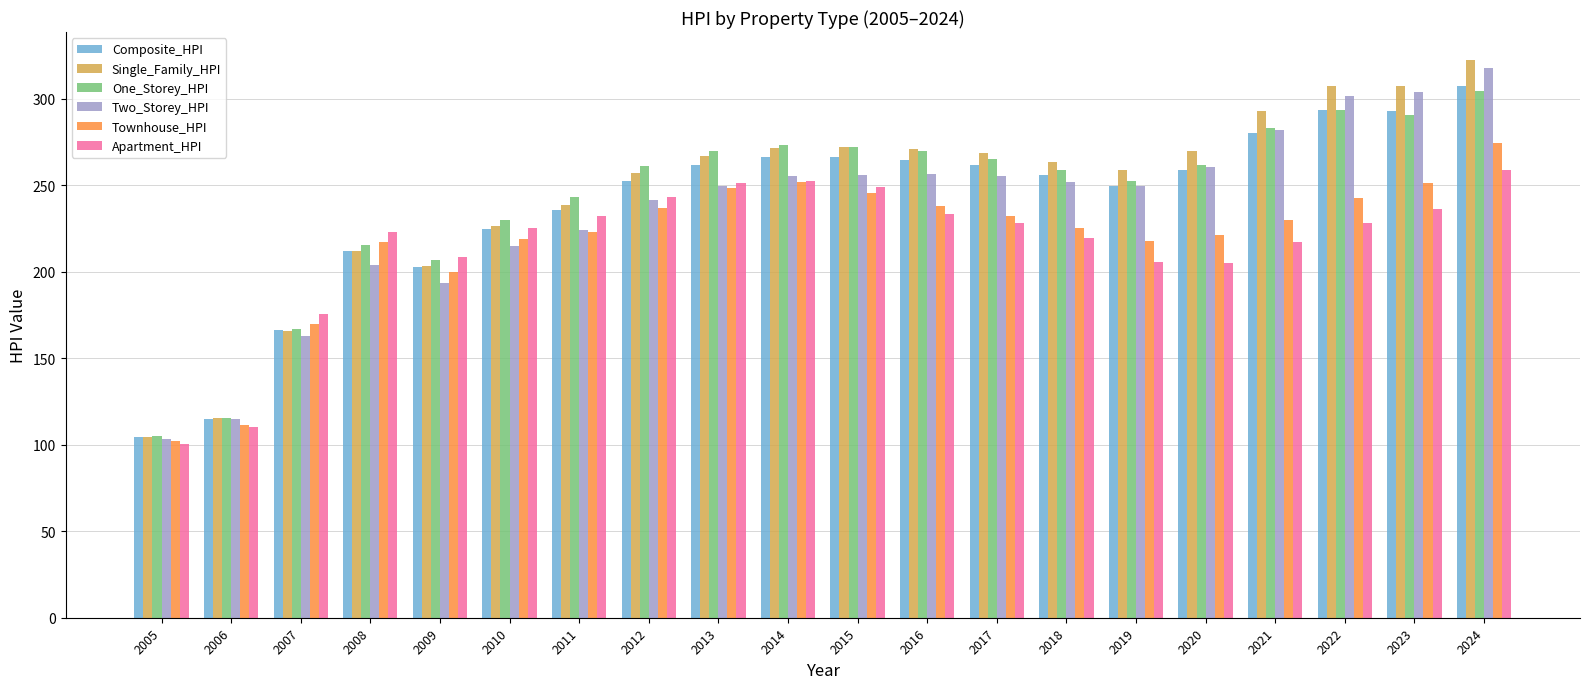

How many bars are there in total?

120